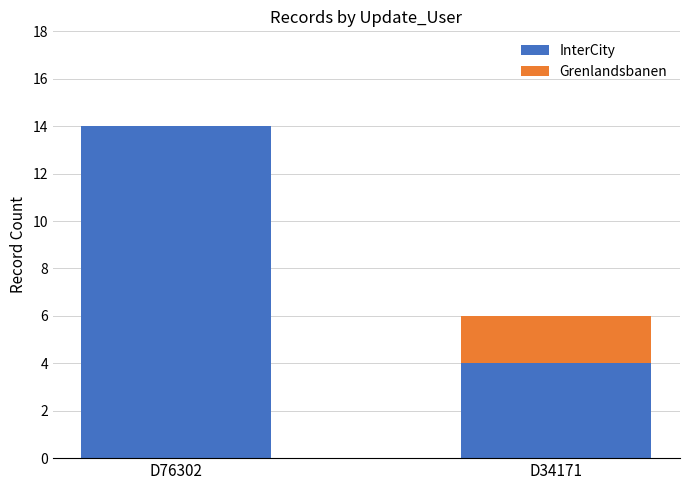

Reading left to right, list the values for the InterCity series.

D76302=14	D34171=4